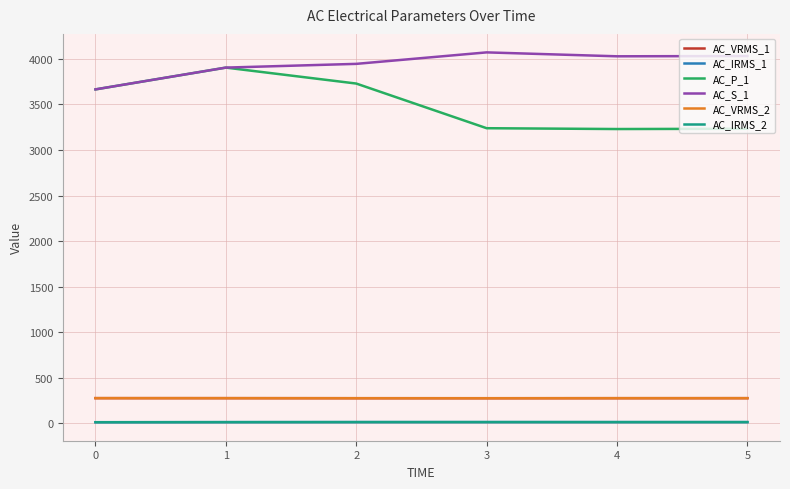

What is the average value of the AC_VRMS_2 series?

277.1